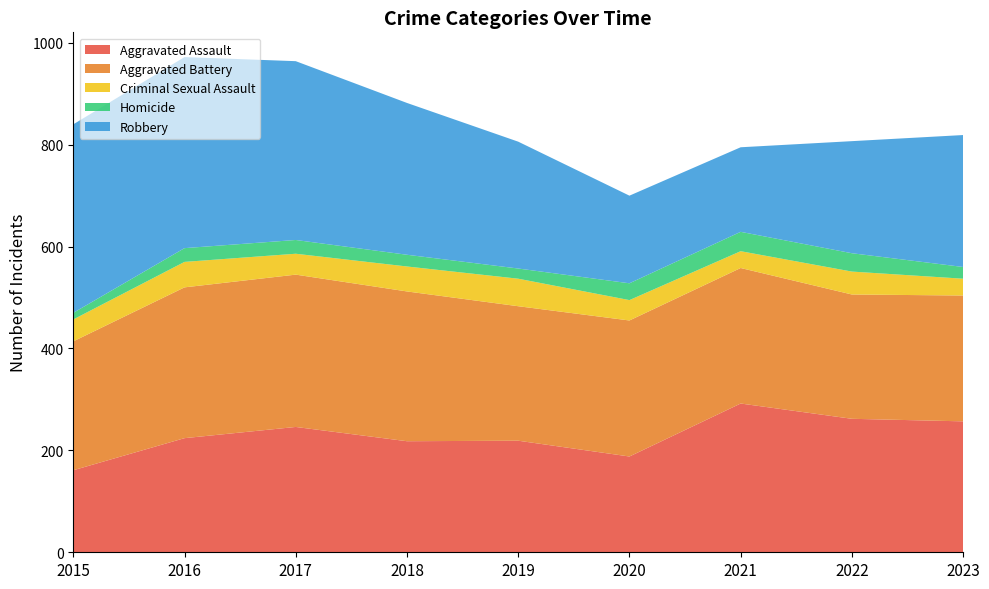

Reading right to left, extract all data points from this chart.

Aggravated Assault: 2023=257	2022=262	2021=292	2020=188	2019=219	2018=218	2017=246	2016=224	2015=161
Aggravated Battery: 2023=247	2022=244	2021=266	2020=267	2019=264	2018=294	2017=299	2016=296	2015=253
Criminal Sexual Assault: 2023=33	2022=45	2021=33	2020=40	2019=54	2018=49	2017=41	2016=50	2015=43
Homicide: 2023=23	2022=36	2021=38	2020=33	2019=20	2018=23	2017=27	2016=27	2015=13
Robbery: 2023=259	2022=220	2021=166	2020=172	2019=249	2018=298	2017=351	2016=375	2015=370